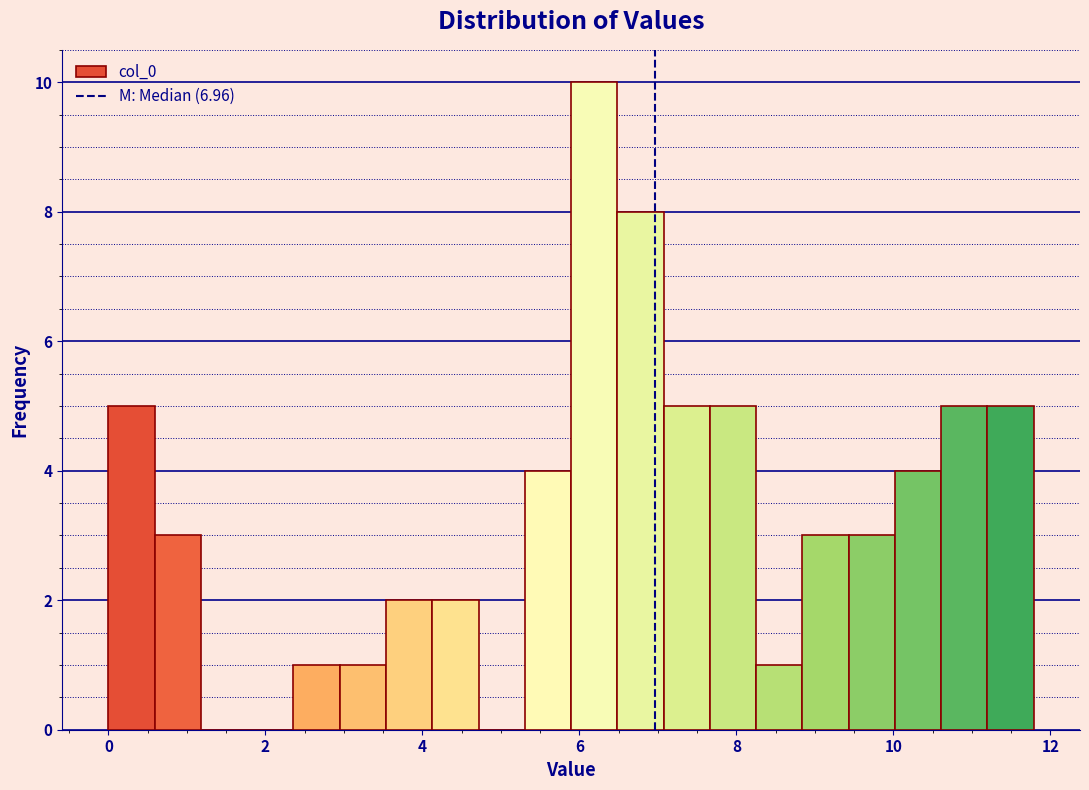

Around what value on the x-axis is the tallest bar? Give the approximate position of its centre, as read against the axis.

6.2